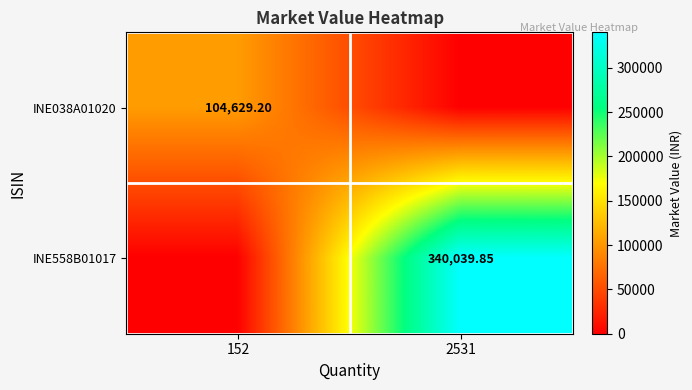

Which label corresponds to the largest value in the chart?

2531